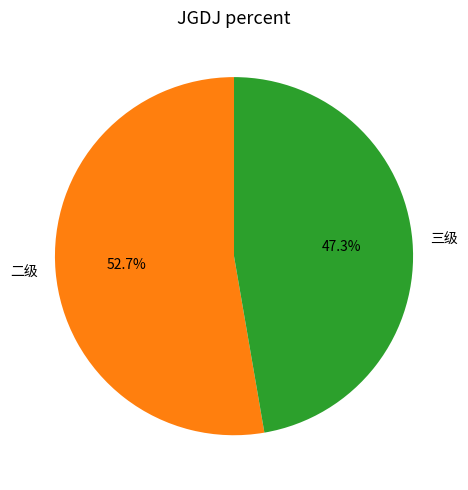

Which slice is the largest?

二级